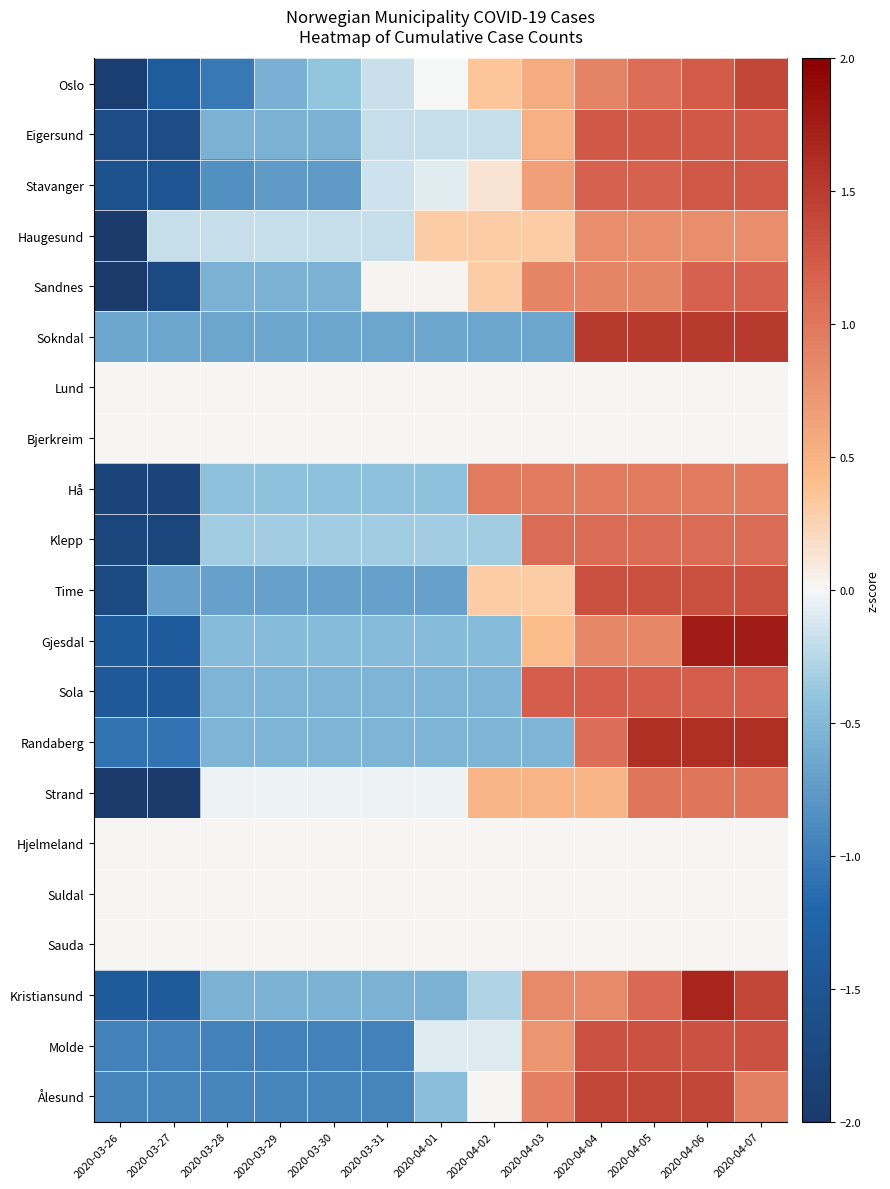

Rank the series at 2020-03-29 from lowest to highest value.

Molde, Ålesund, Stavanger, Time, Sokndal, Oslo, Kristiansund, Eigersund, Sandnes, Sola, Randaberg, Gjesdal, Hå, Klepp, Haugesund, Strand, Lund, Bjerkreim, Hjelmeland, Suldal, Sauda